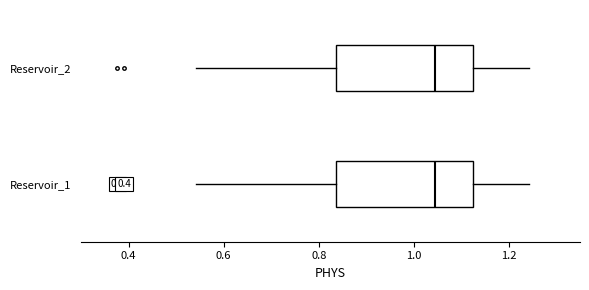

Where is the right edge of the box for Reservoir_1 on the x-axis? The values are not printed on the chart, so give them approximately, as read against the axis.

1.12